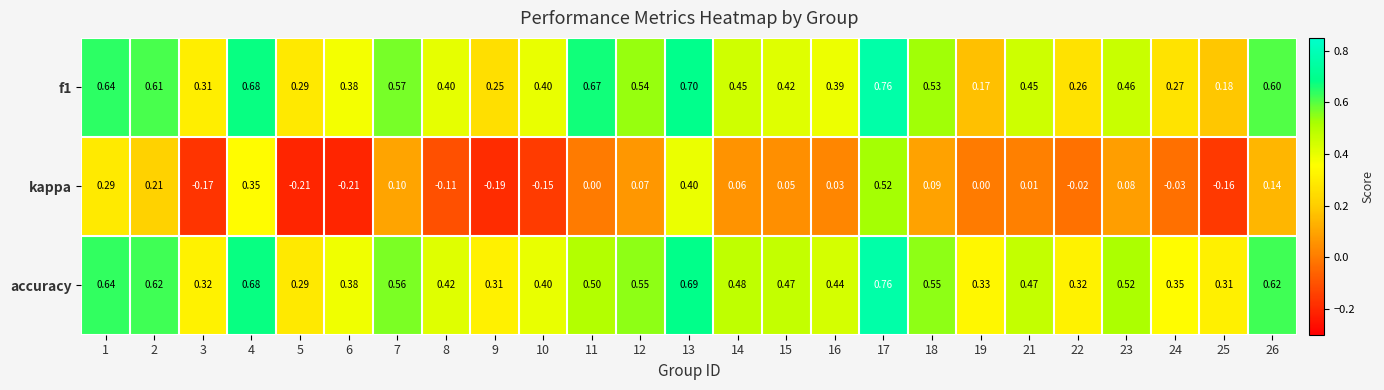

Which series changed the most between 3 and 4?

kappa